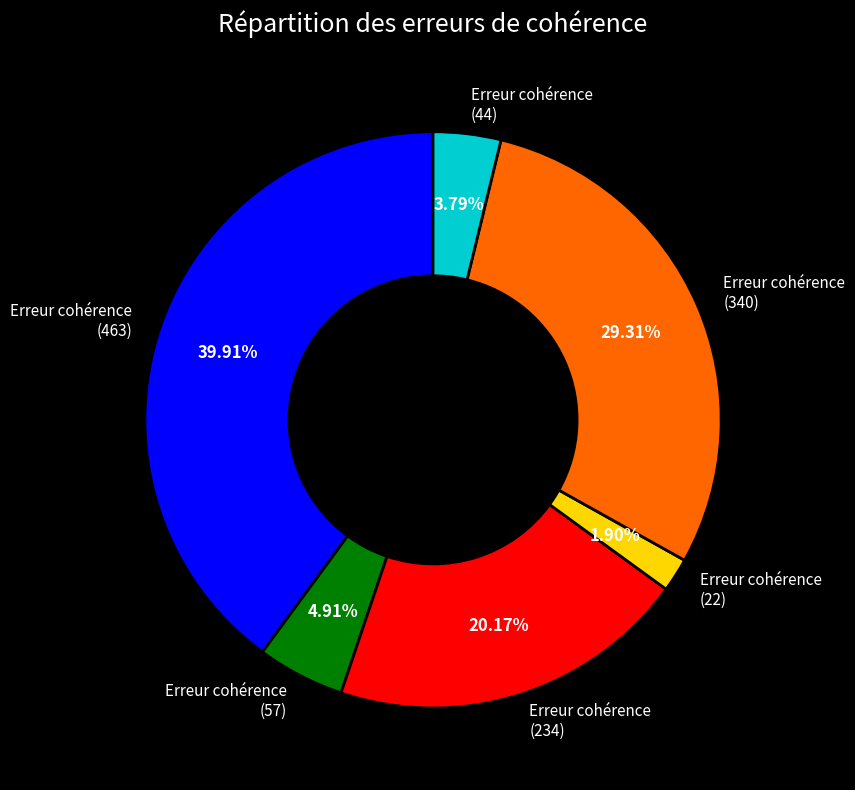

Which category has the smallest portion of the pie?

Erreur cohérence (22)